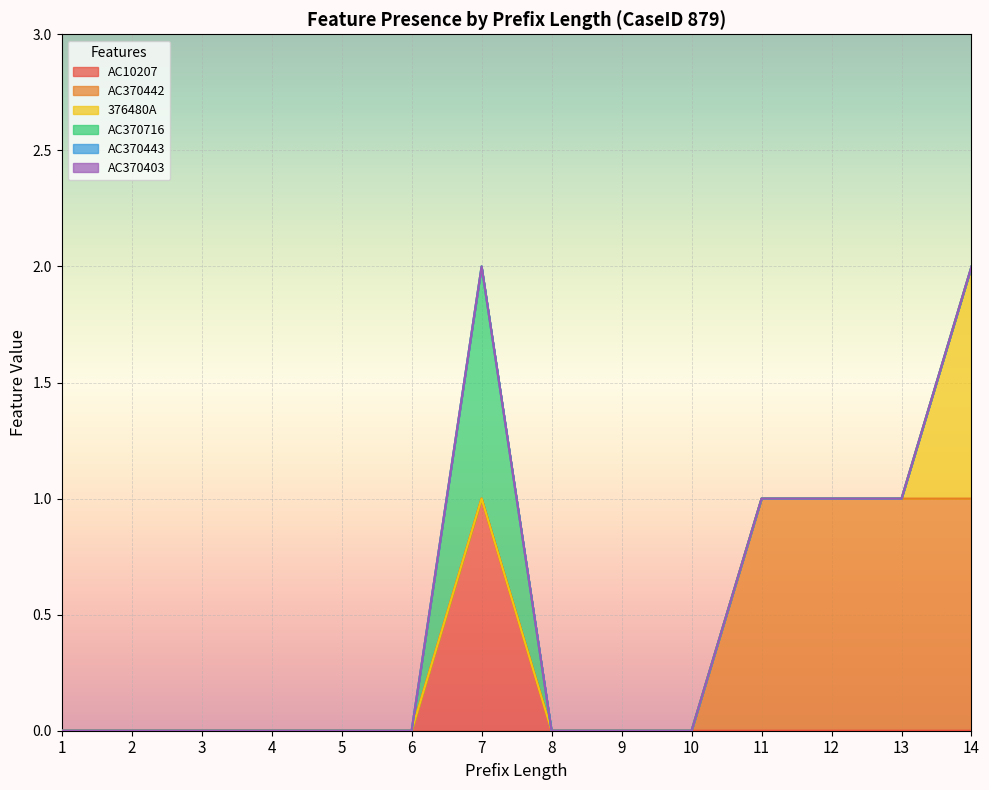

Which label corresponds to the largest value in the chart?

7